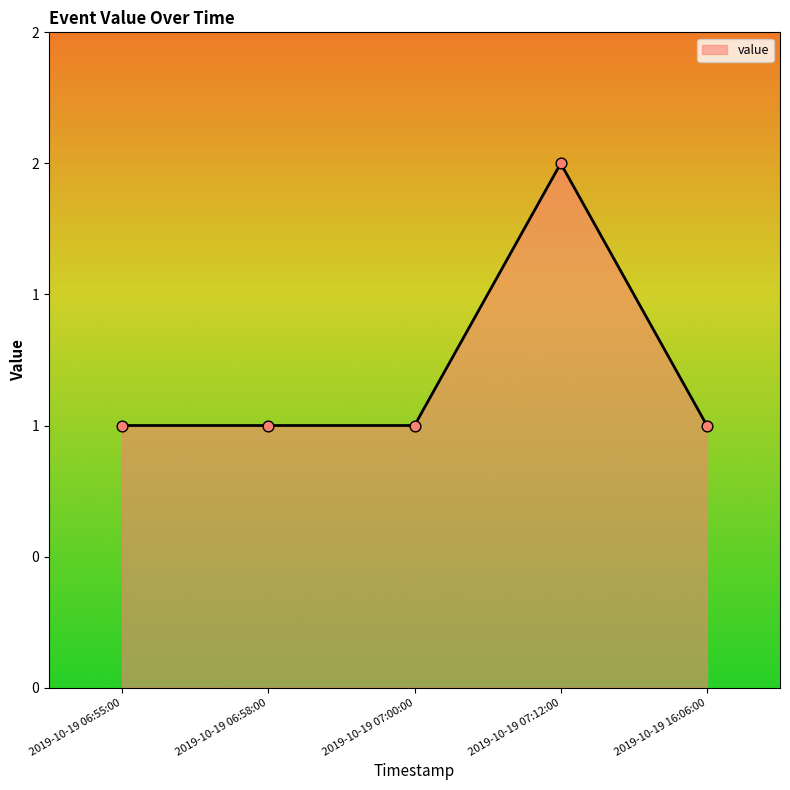

Approximately how many times larger is the value at 2019-10-19 06:55:00 compared to 2019-10-19 07:12:00?

0.5